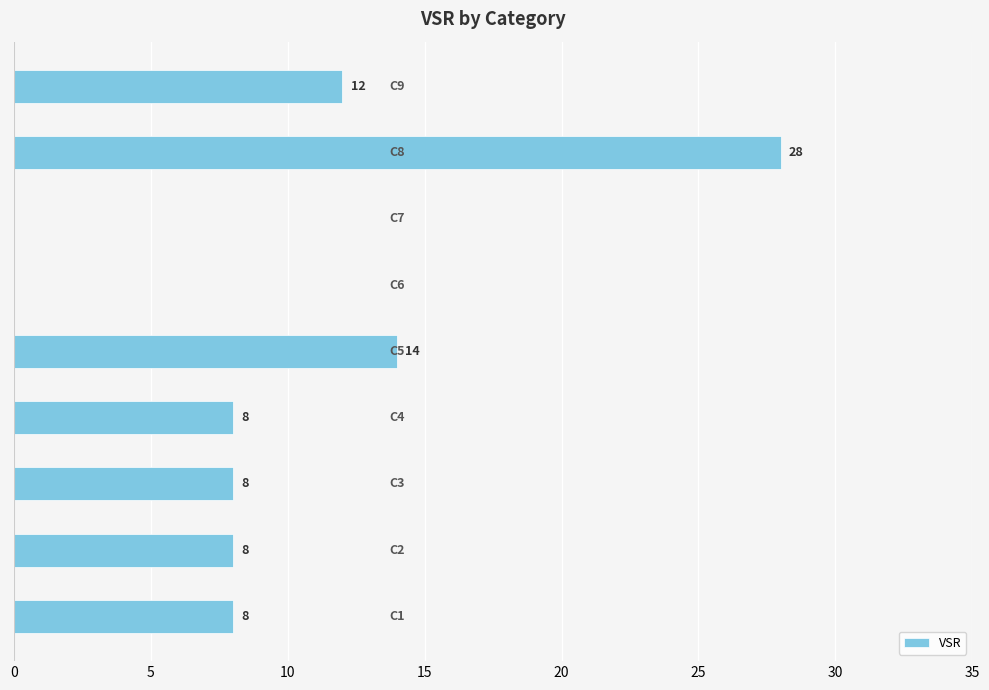

Count the number of data series in this chart.

1